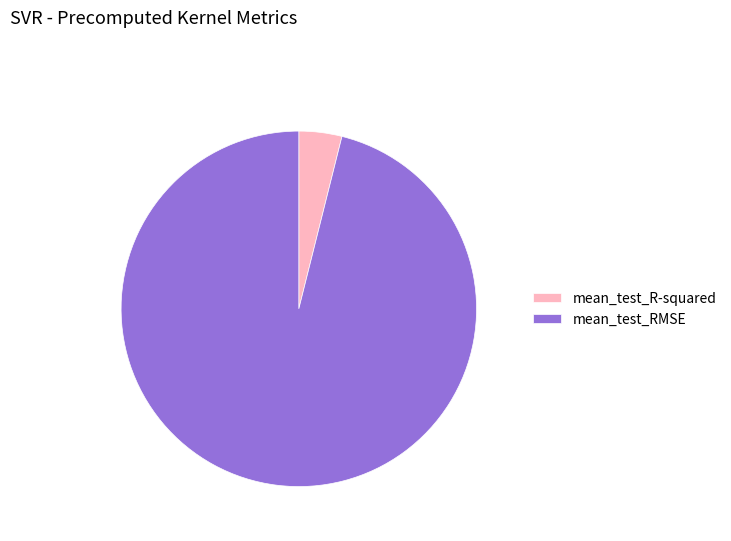

Between mean_test_RMSE and mean_test_R-squared, which is larger?

mean_test_RMSE